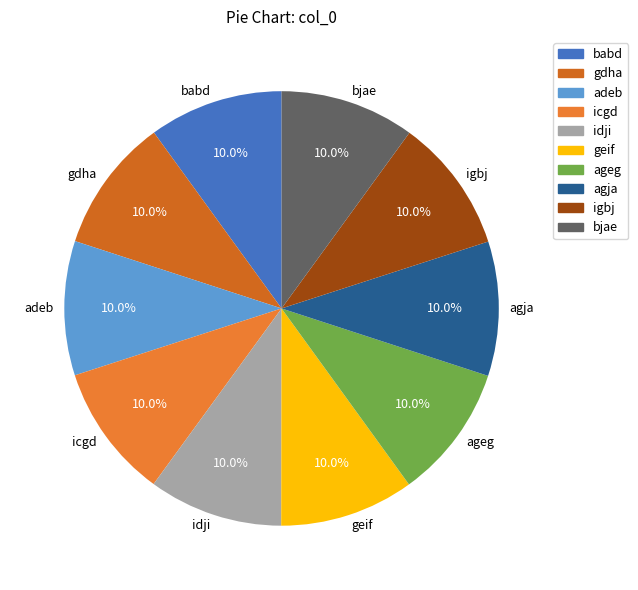

To the nearest percent, what percentage of the pie is gdha?

10%